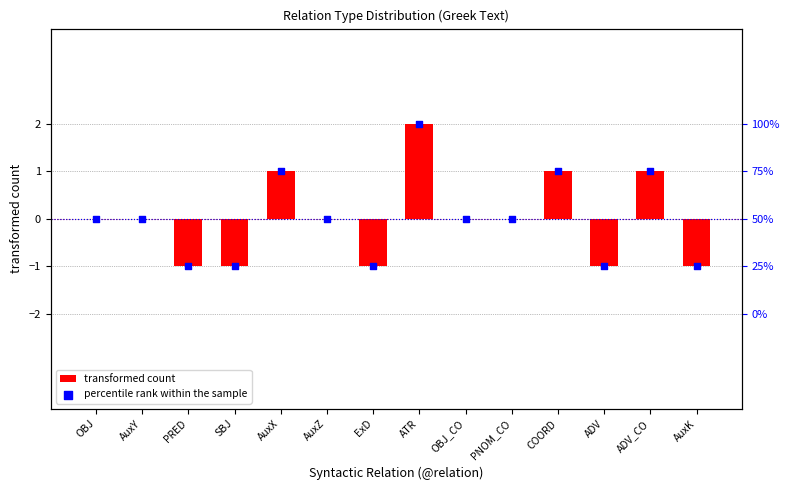

What are all the series names shown in the legend?

transformed count, percentile rank within the sample